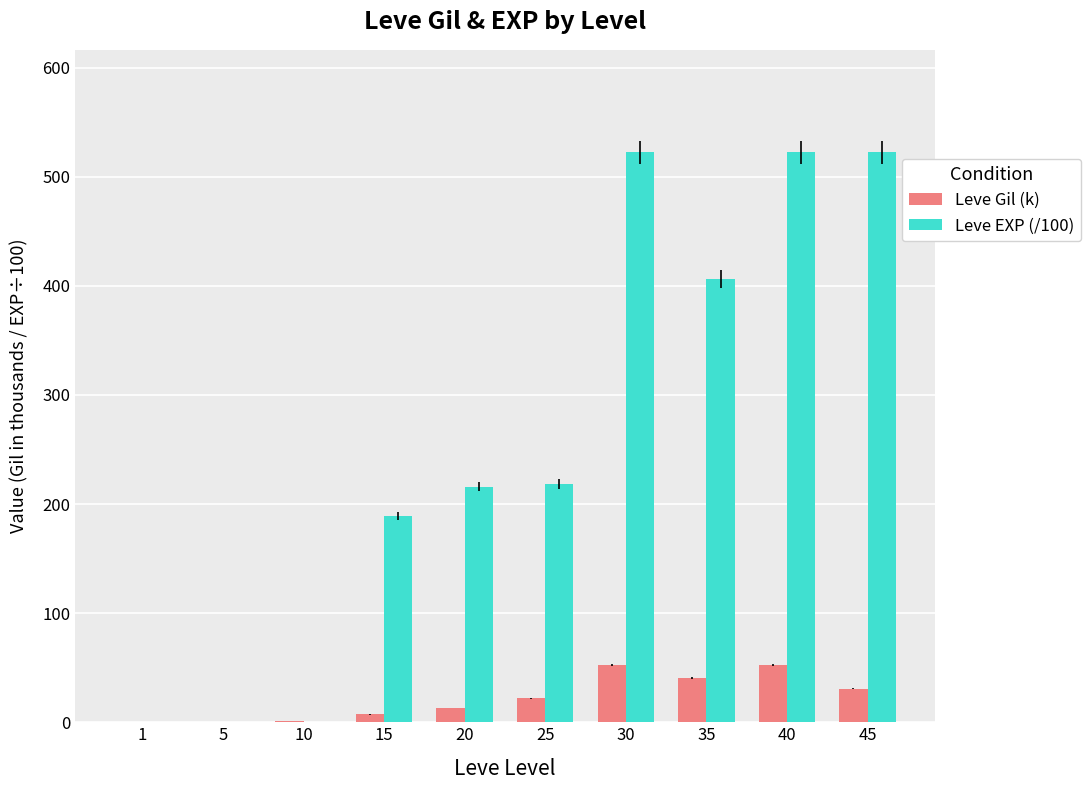

Does the chart contain stacked bars?

No